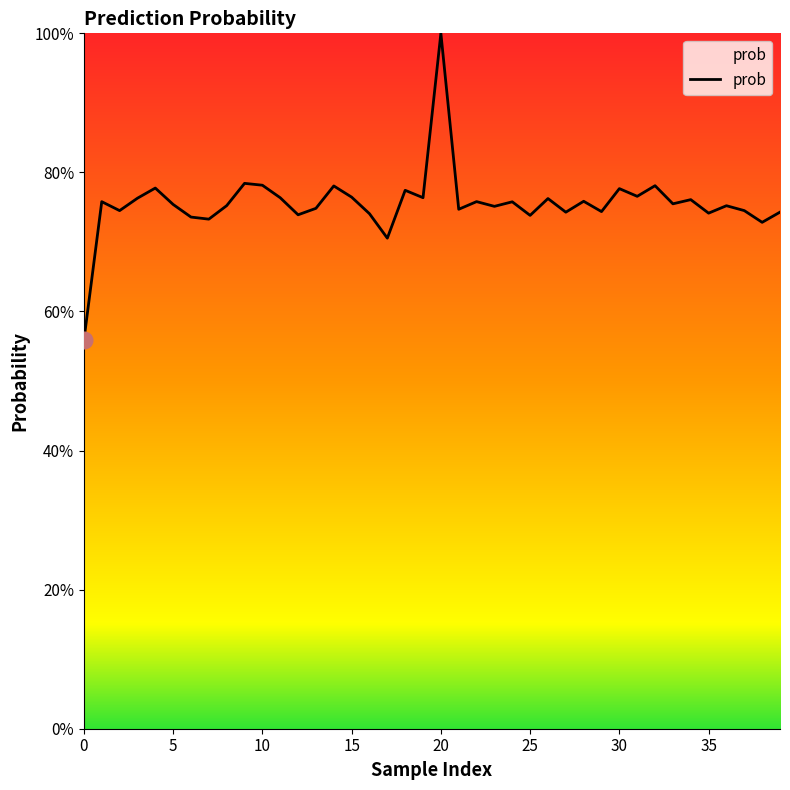

What is the minimum value shown in the chart?

0.6